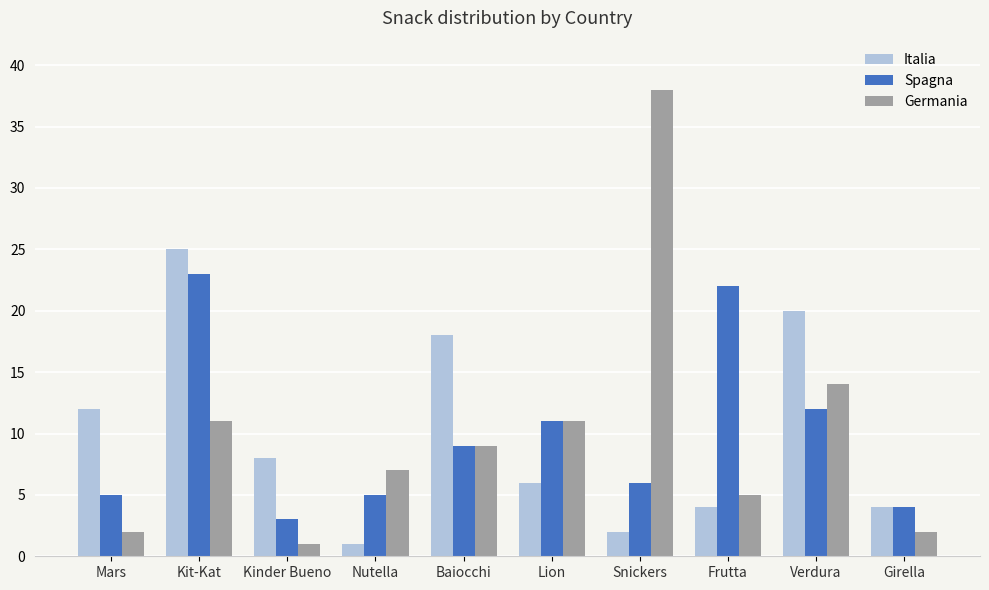

What is the approximate value of Spagna at Kinder Bueno?

3